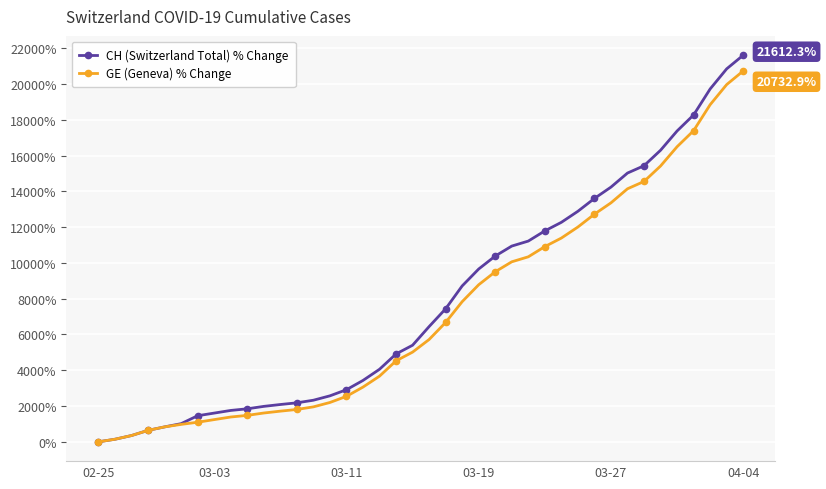

What is the value of the CH (Switzerland Total) % Change point at the 2nd from the left?

143.8